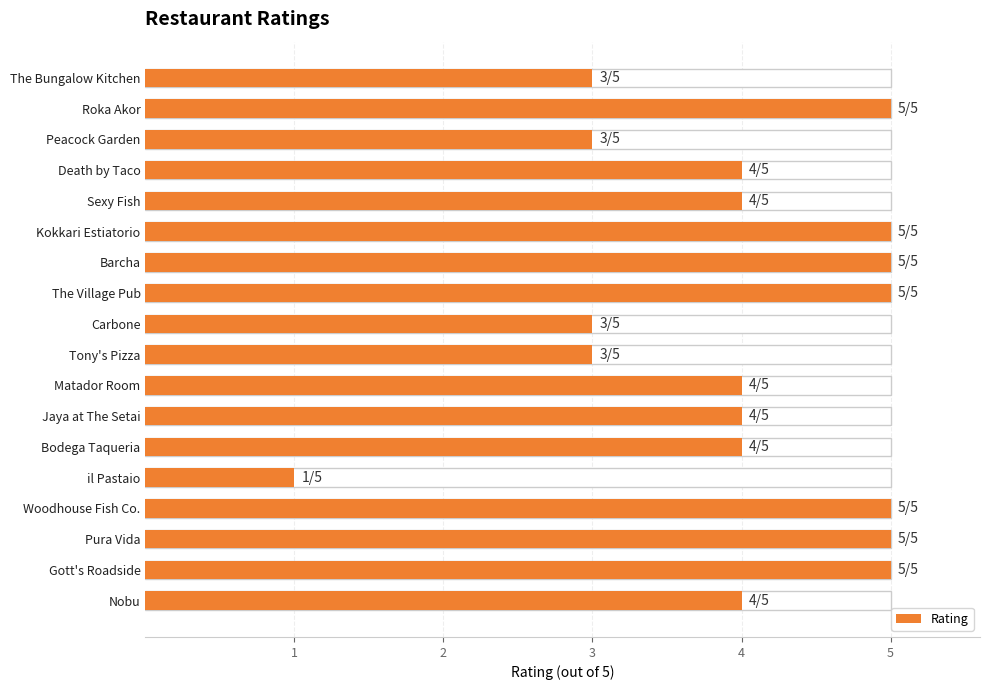

What is the difference between the maximum and second lowest values?

2